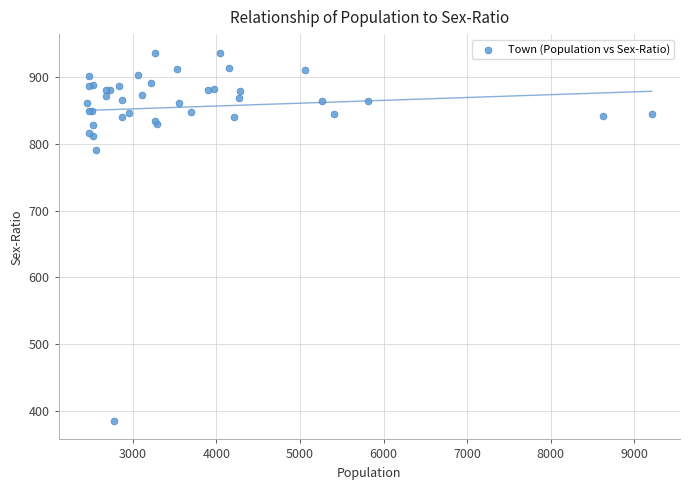

What Y value in the scatter plot is closest to 661?

791